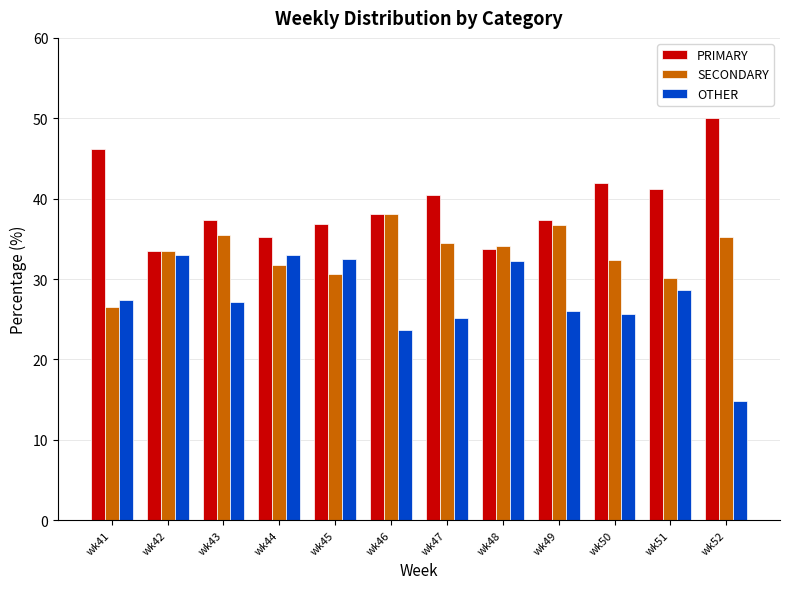

Which series has the widest spread of values?

OTHER